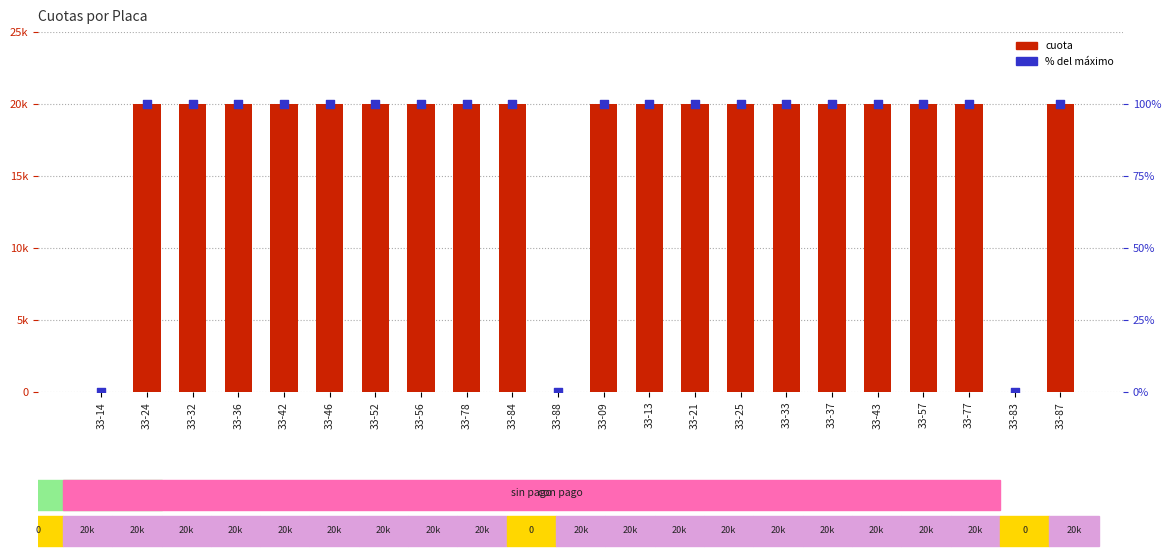

Which series has the widest spread of Y values?

cuota